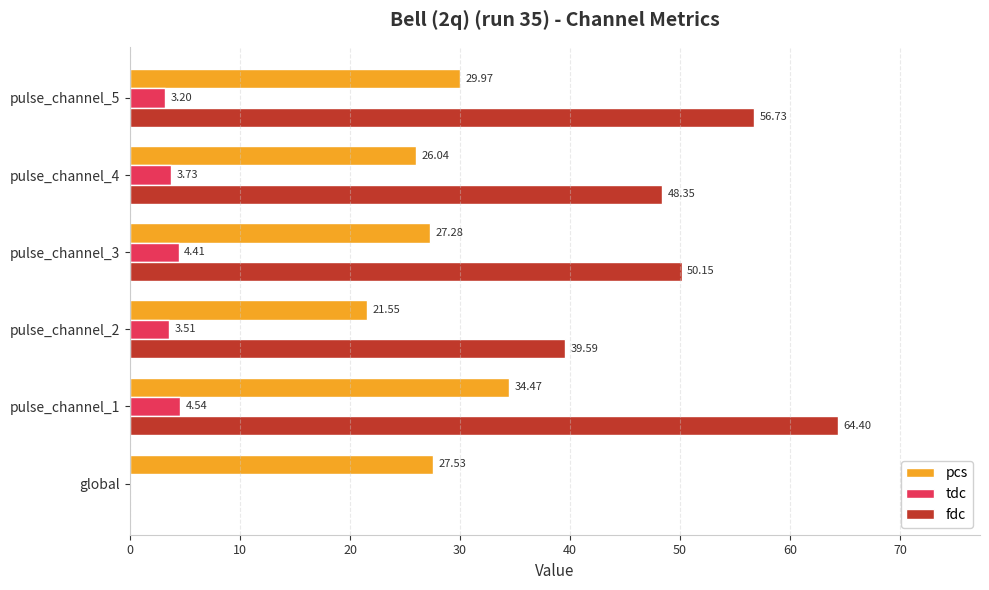

Where is tdc nearest to the value 2?

pulse_channel_5